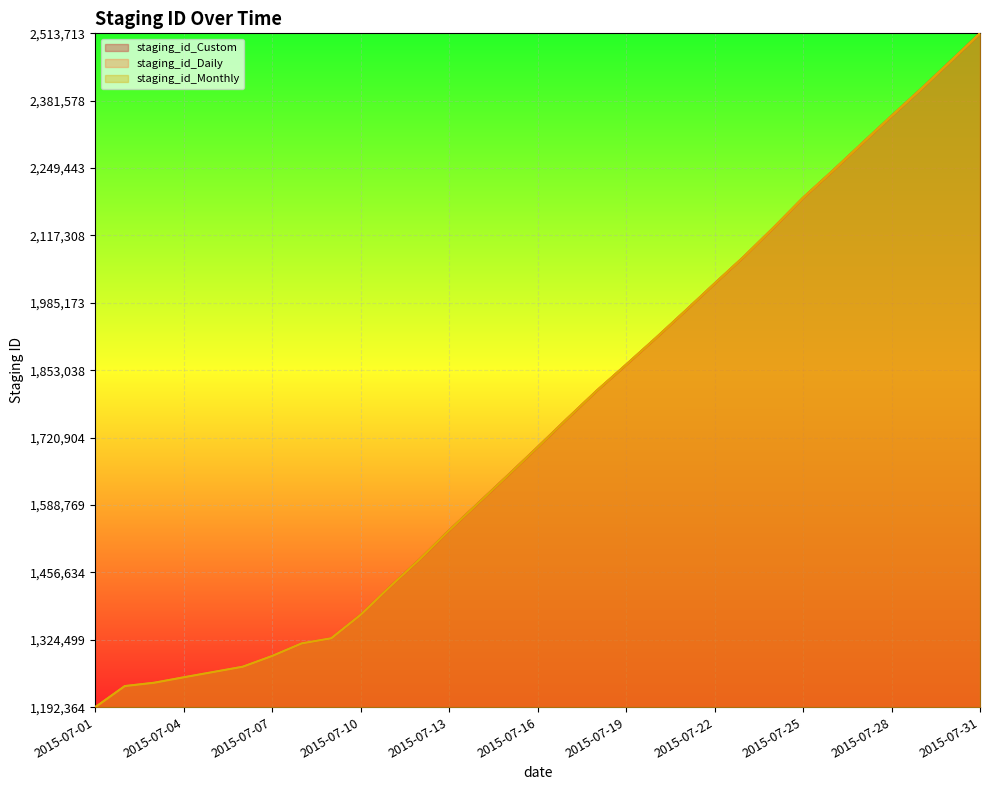

Does the chart display data point markers on the line(s)?

No